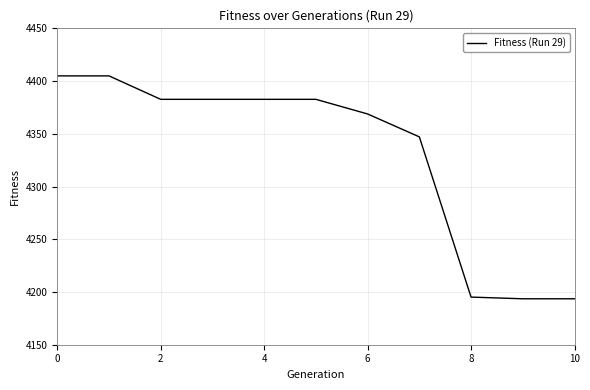

What is the difference between the maximum and minimum values?

211.4